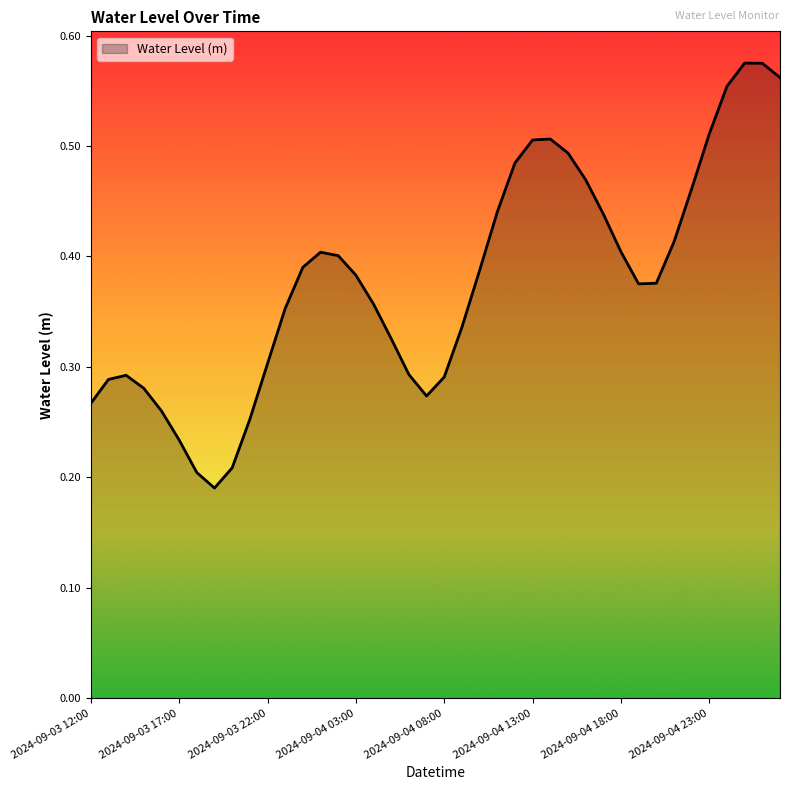

Is this an area chart (filled region under the line)?

Yes